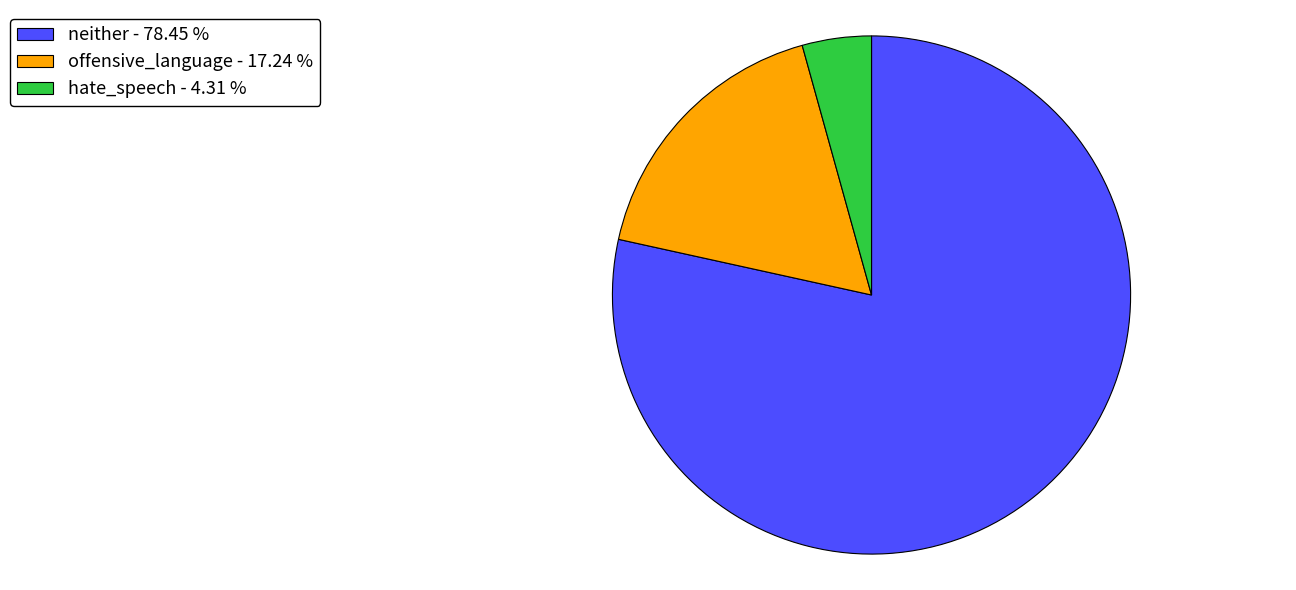

Is there a majority slice in this chart?

Yes